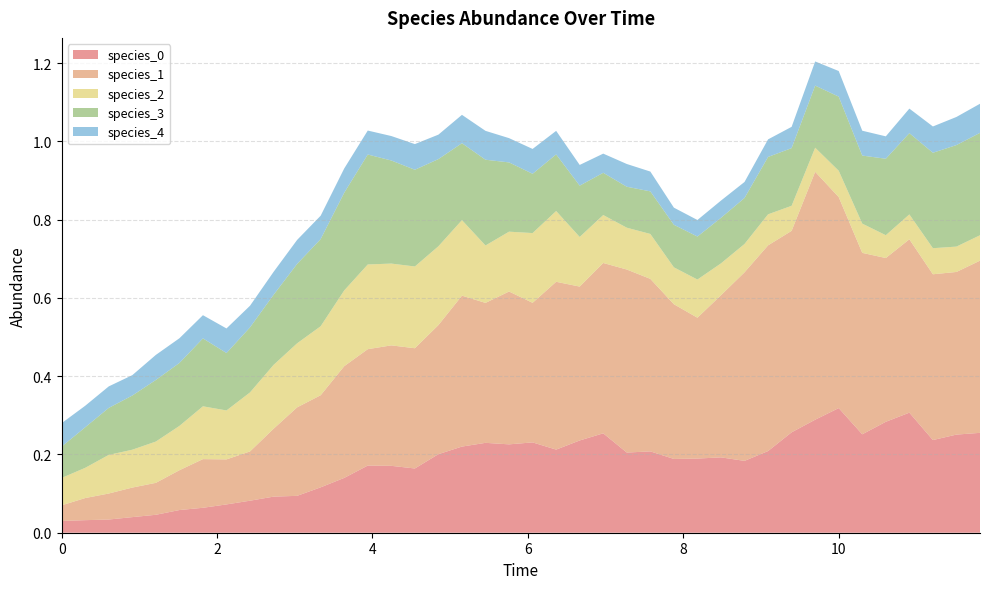

Reading right to left, list all the values displayed in this chart.

species_0: 0.3	0.3	0.2	0.3	0.3	0.3	0.3	0.3	0.3	0.2	0.2	0.2	0.2	0.2	0.2	0.2	0.3	0.2	0.2	0.2	0.2	0.2	0.2	0.2	0.2	0.2	0.2	0.1	0.1	0.1	0.1	0.1	0.1	0.1	0.1	0.0	0.0	0.0	0.0	0.0
species_1: 0.4	0.4	0.4	0.4	0.4	0.5	0.5	0.6	0.5	0.5	0.5	0.4	0.4	0.4	0.4	0.5	0.4	0.4	0.4	0.4	0.4	0.4	0.4	0.3	0.3	0.3	0.3	0.3	0.2	0.2	0.2	0.1	0.1	0.1	0.1	0.1	0.1	0.1	0.1	0.0
species_2: 0.1	0.1	0.1	0.1	0.1	0.1	0.1	0.1	0.1	0.1	0.1	0.1	0.1	0.1	0.1	0.1	0.1	0.1	0.2	0.2	0.2	0.1	0.2	0.2	0.2	0.2	0.2	0.2	0.2	0.2	0.2	0.2	0.1	0.1	0.1	0.1	0.1	0.1	0.1	0.1
species_3: 0.3	0.3	0.2	0.2	0.2	0.2	0.2	0.2	0.1	0.1	0.1	0.1	0.1	0.1	0.1	0.1	0.1	0.1	0.1	0.2	0.2	0.2	0.2	0.2	0.2	0.3	0.3	0.2	0.2	0.2	0.2	0.2	0.1	0.2	0.2	0.2	0.1	0.1	0.1	0.1
species_4: 0.1	0.1	0.1	0.1	0.1	0.1	0.1	0.1	0.1	0.0	0.0	0.0	0.0	0.0	0.1	0.1	0.0	0.1	0.1	0.1	0.1	0.1	0.1	0.1	0.1	0.1	0.1	0.1	0.1	0.1	0.1	0.1	0.1	0.1	0.1	0.1	0.1	0.1	0.1	0.1